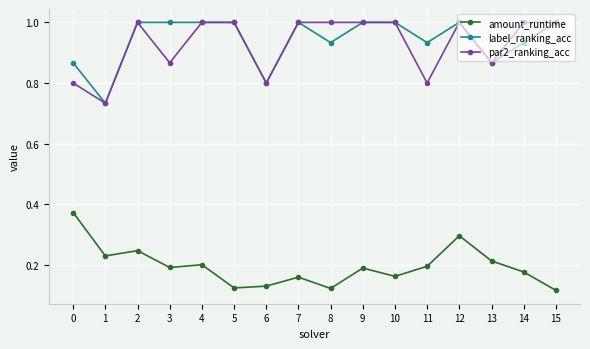

Count the par2_ranking_acc values in the range 0 to 1.

16